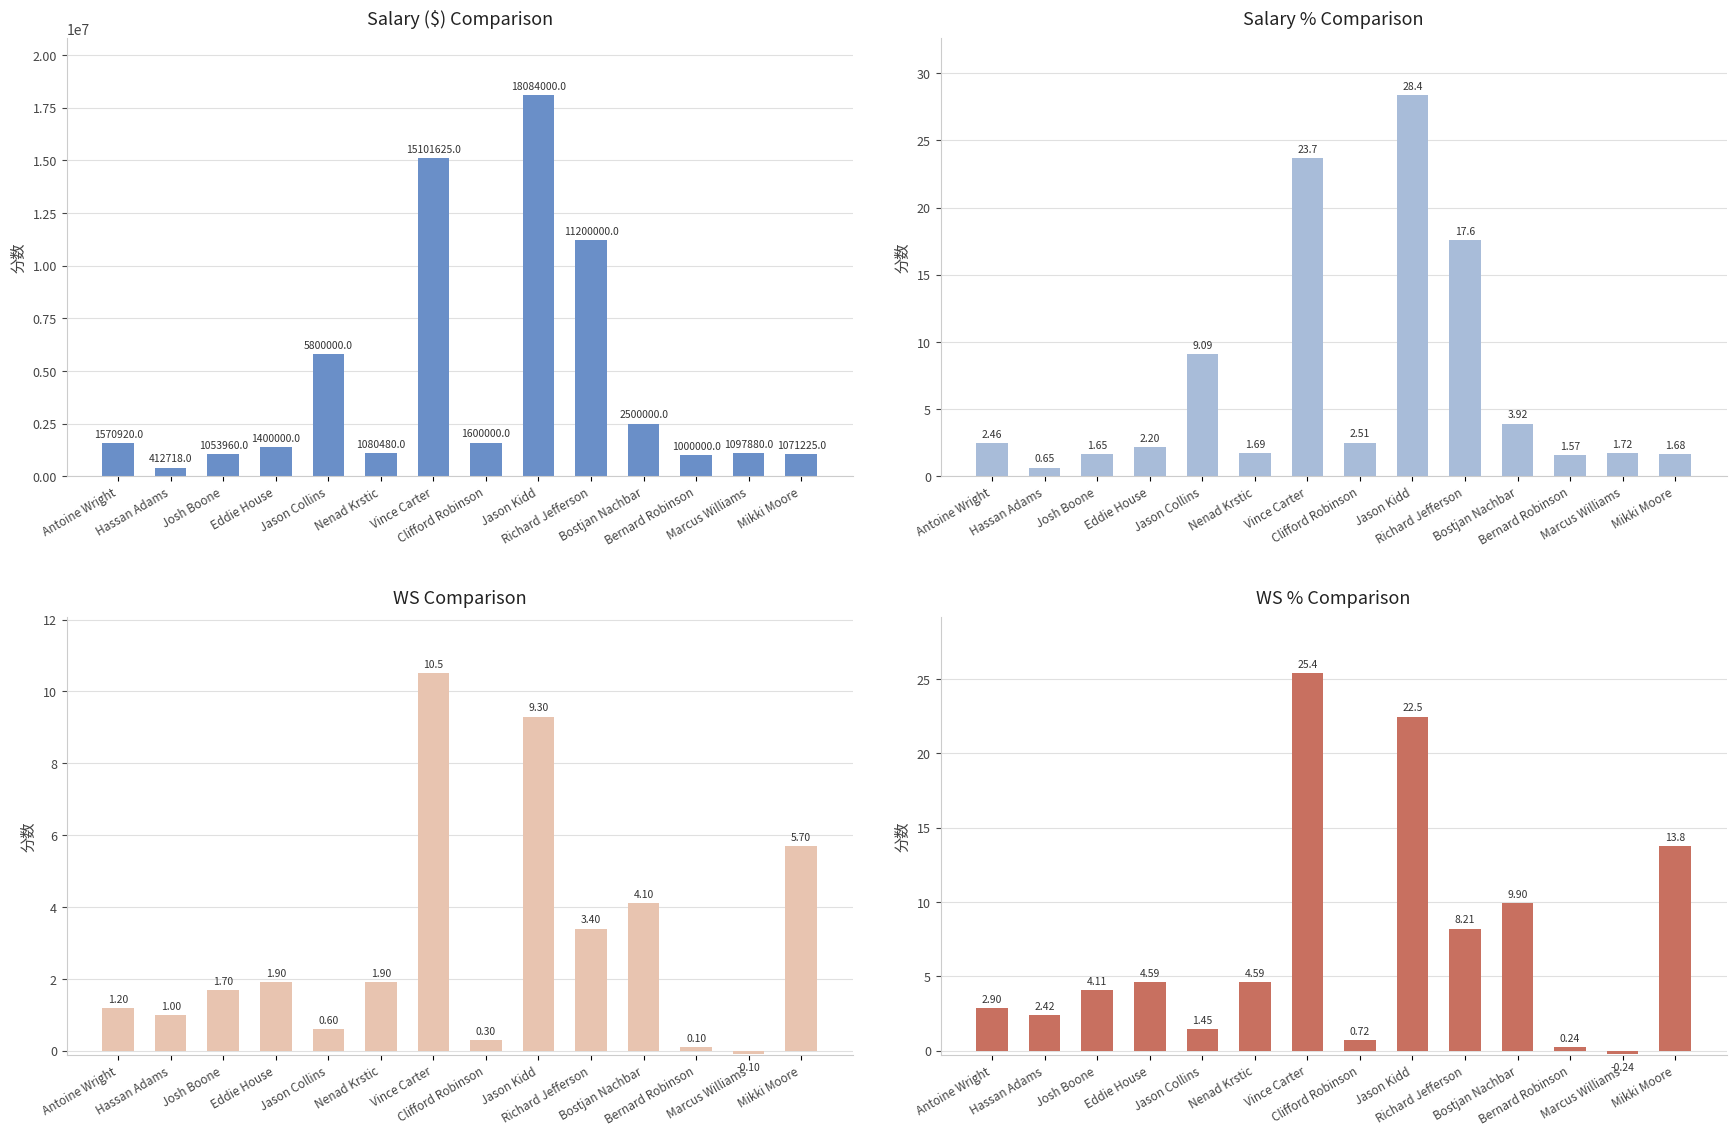

List the labels in order of WS value, smallest first.

Marcus Williams, Bernard Robinson, Clifford Robinson, Jason Collins, Hassan Adams, Antoine Wright, Josh Boone, Eddie House, Nenad Krstic, Richard Jefferson, Bostjan Nachbar, Mikki Moore, Jason Kidd, Vince Carter